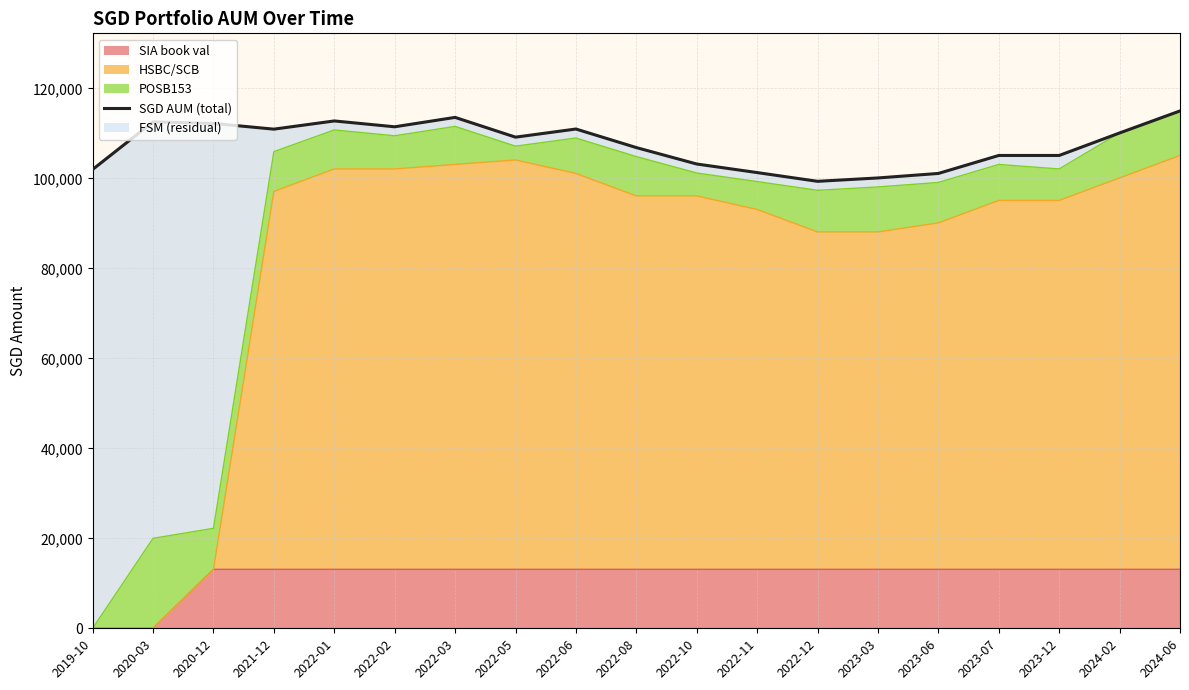

Which category has the highest value across all series?

2024-06